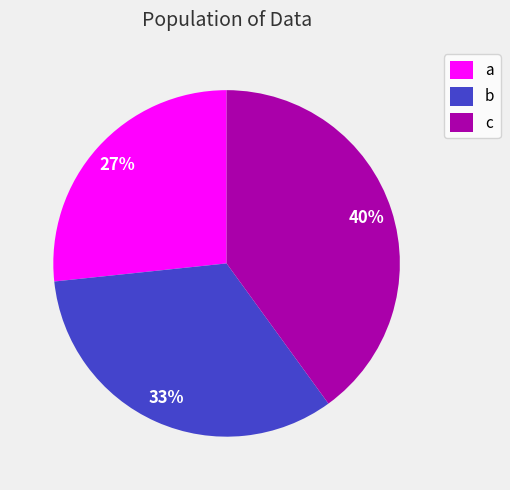

Is there any slice that represents more than half of the pie?

No